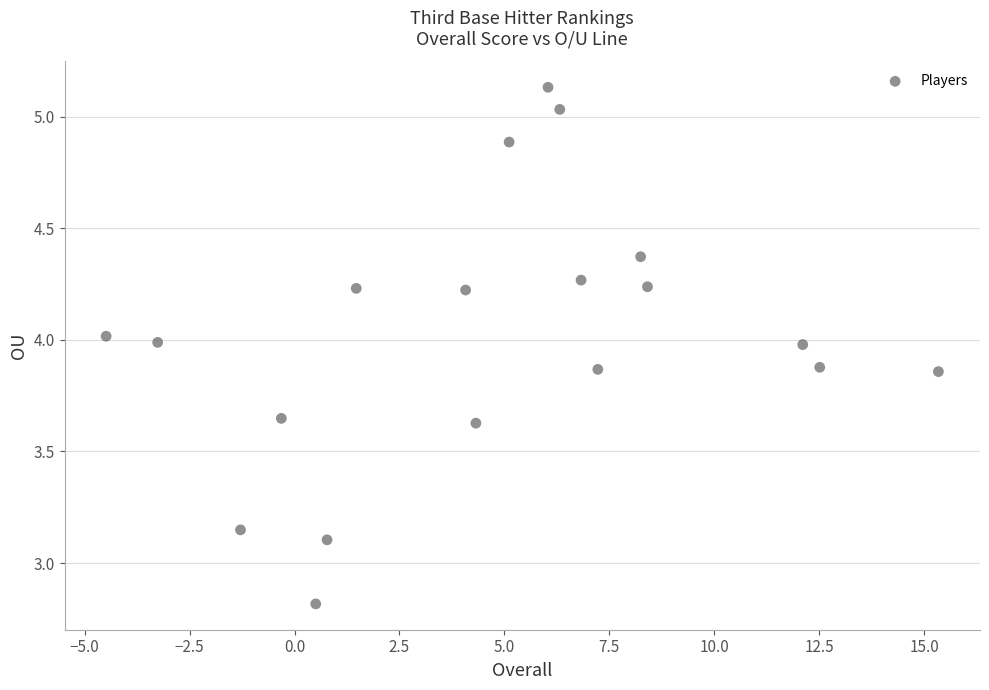

What is the range of Y values (max minus min)?

2.3